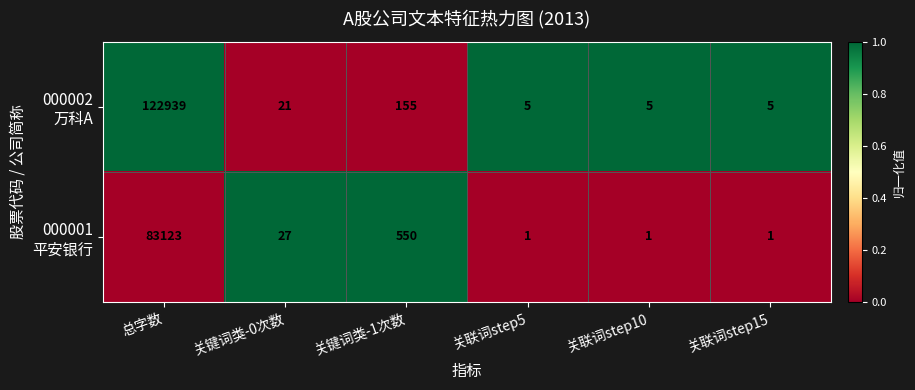

What is the spread (max minus min) of values at 关联词step5?

4